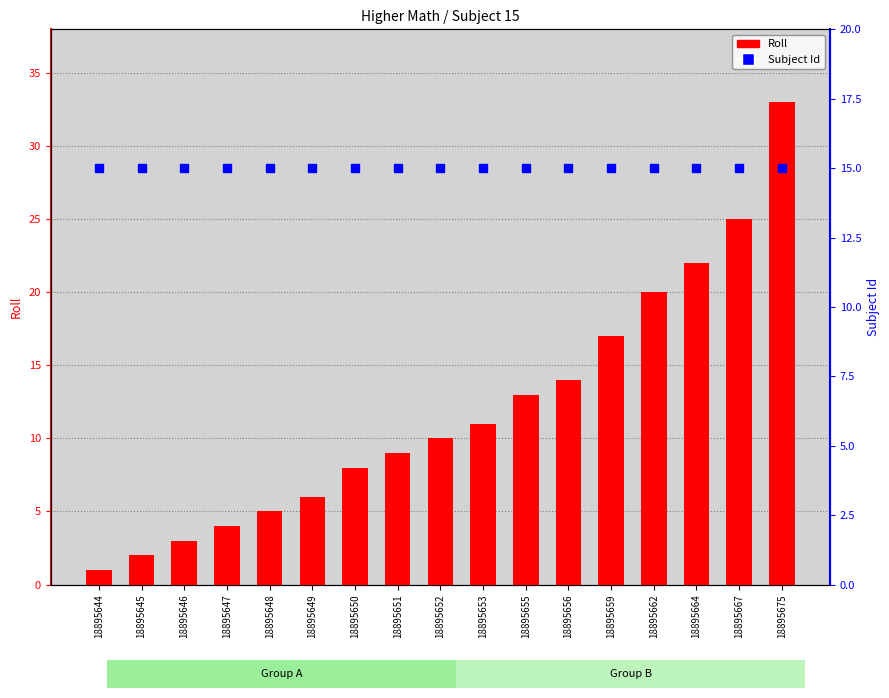

The Subject Id series shows 20 at 18895646. True or false?

False